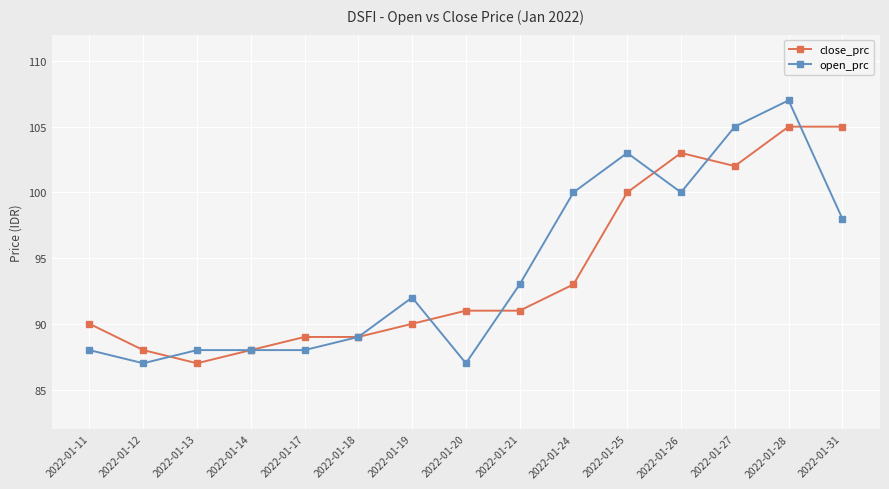

What is the value of the close_prc point at the 1st from the left?

90